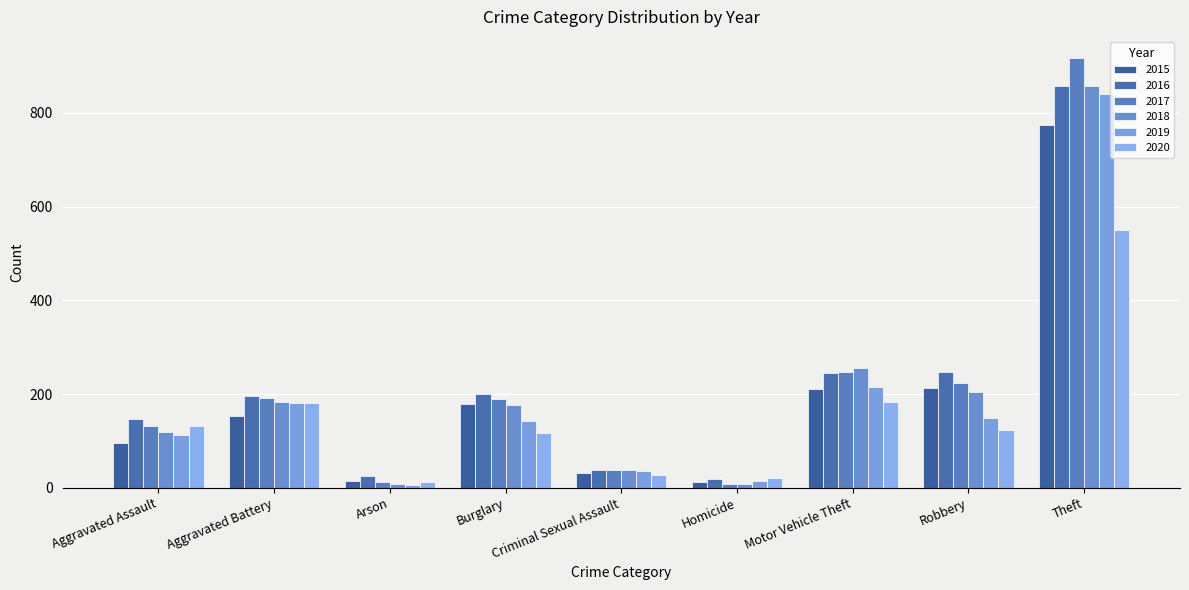

What position from the left is Aggravated Battery?

2